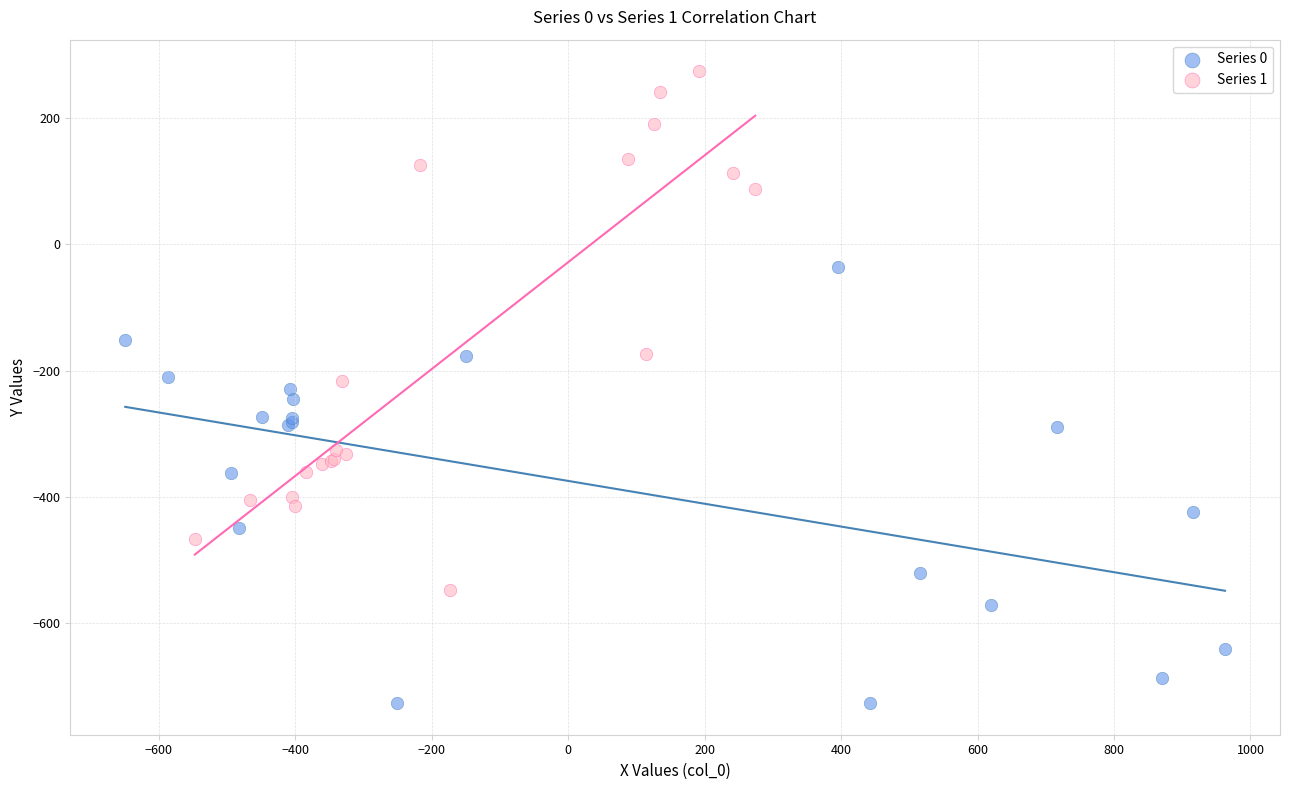

Which series reaches the minimum Y coordinate?

Series 0